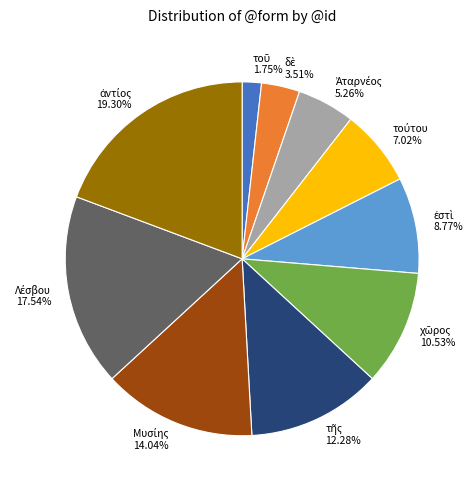

Is there a majority slice in this chart?

No